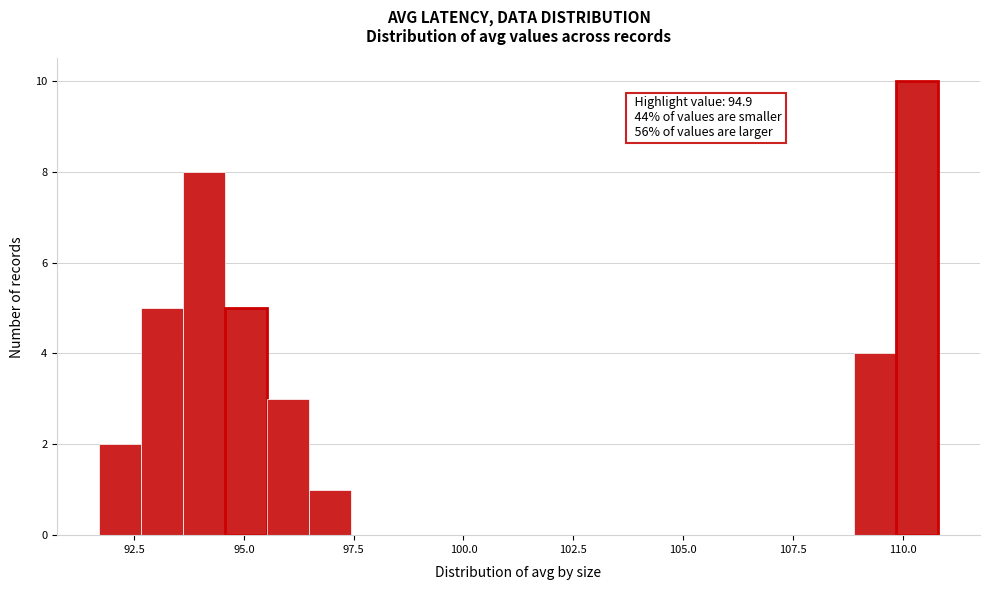

Read against the x-axis, roughly where is the centre of the tallest bar?

110.5